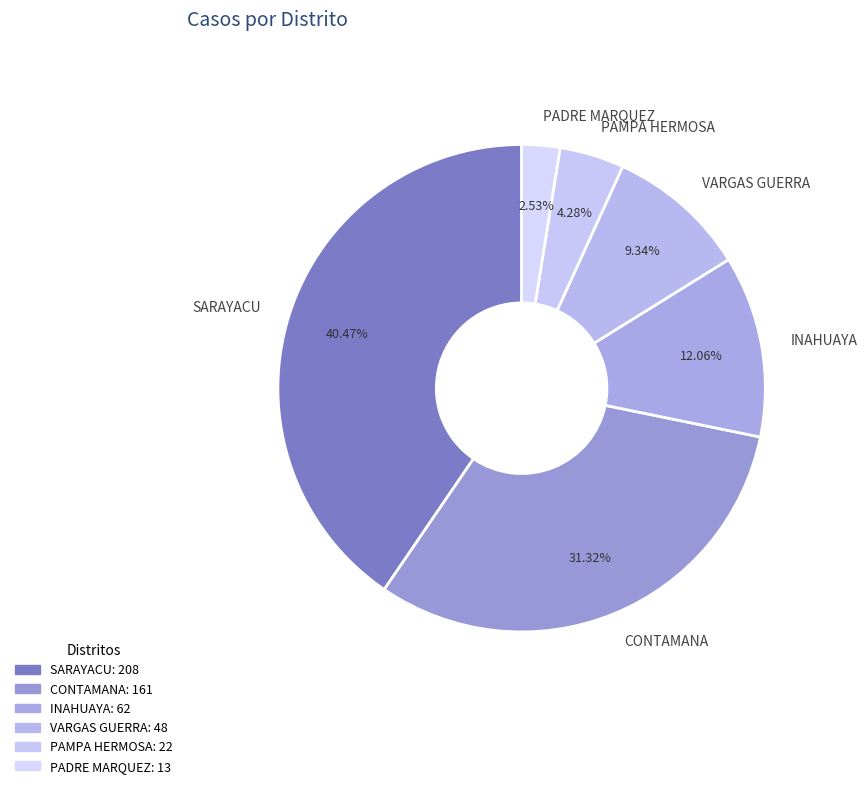

True or false: PAMPA HERMOSA accounts for 4% of the total.

True